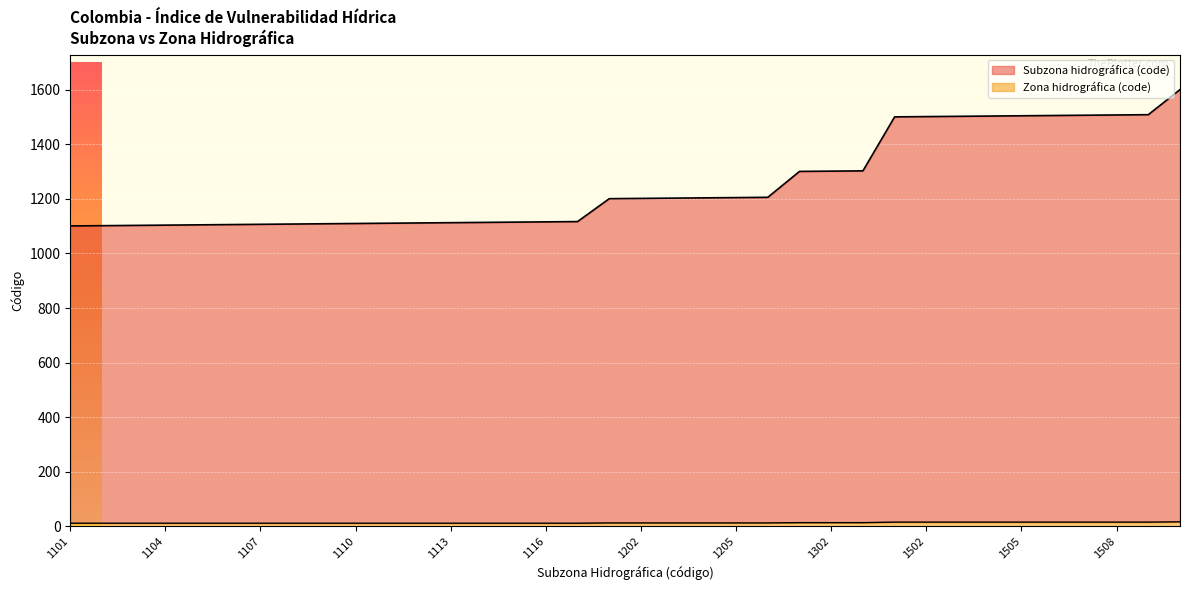

What are all the series names shown in the legend?

Subzona hidrográfica (code), Zona hidrográfica (code)